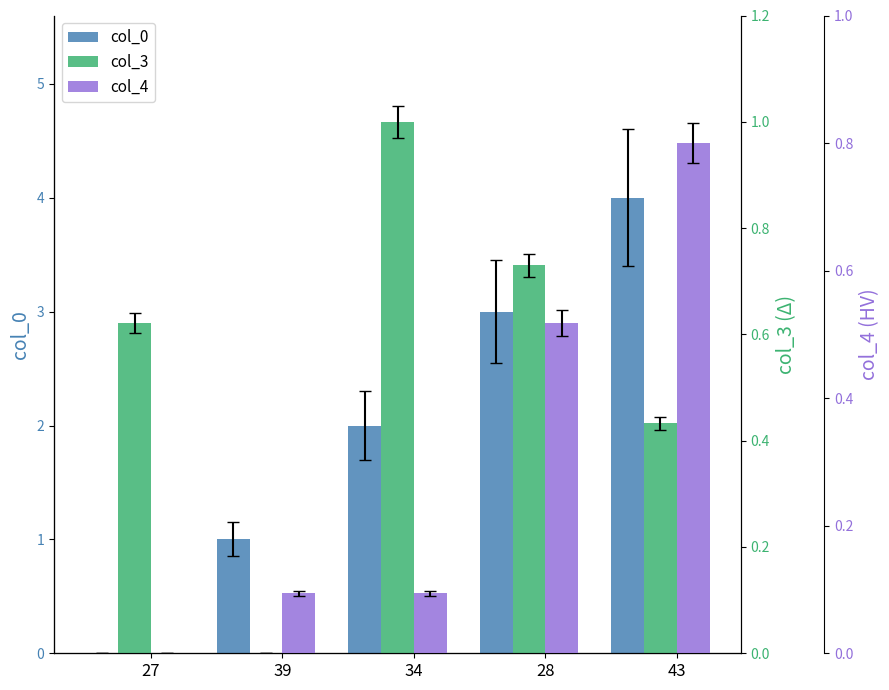

Rank the series by their average value, from lowest to highest.

col_4, col_3, col_0